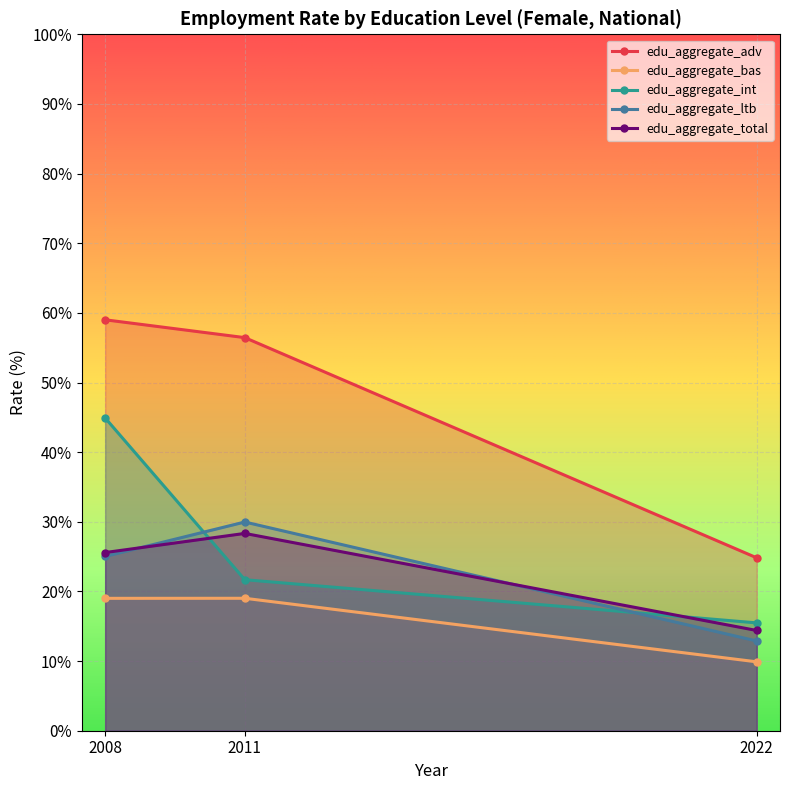

Which series has the largest range (max minus min)?

edu_aggregate_adv